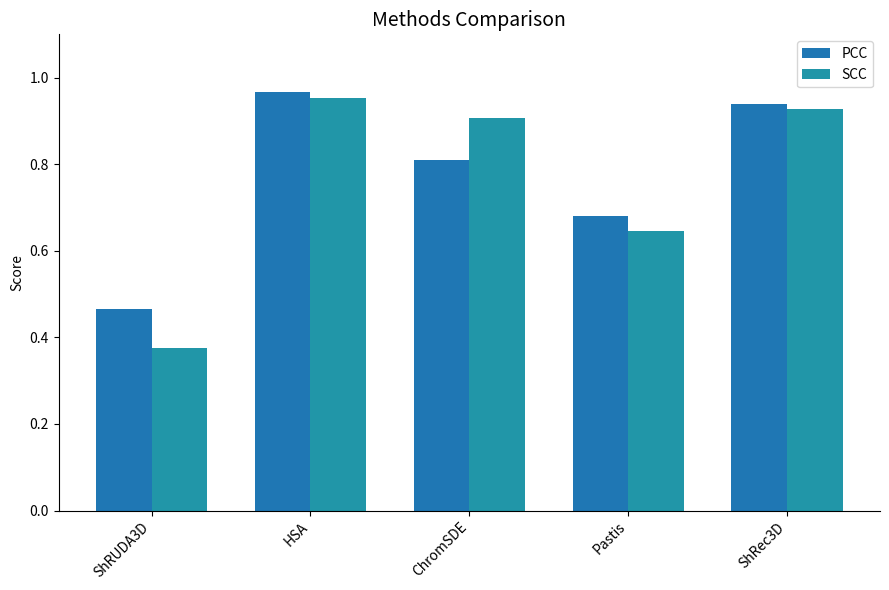

How many groups of bars are there?

5